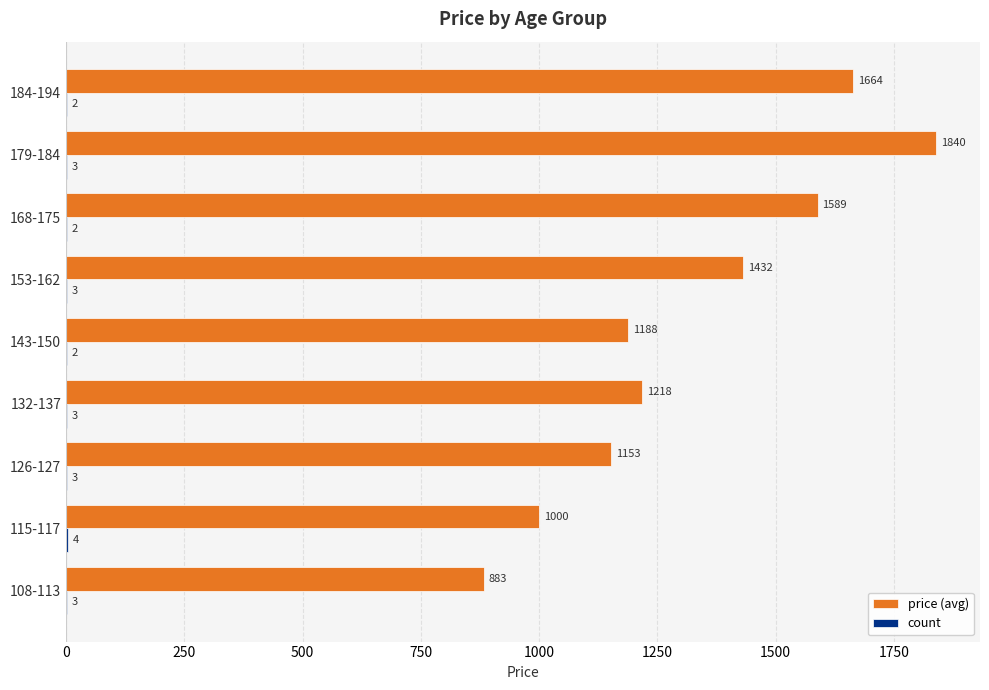

What is the average value of the price (avg) series?

1330